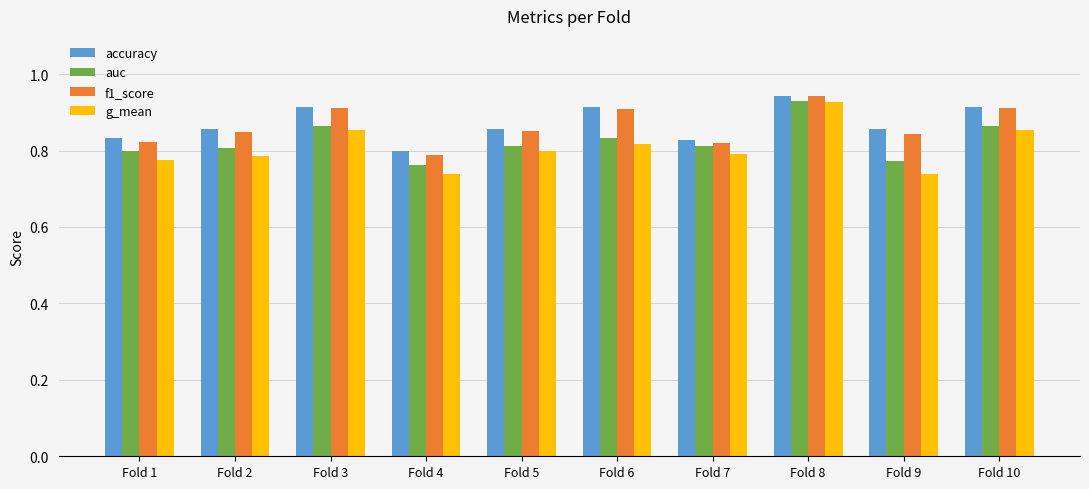

What is the difference between the highest and lowest values at Fold 1?

0.1